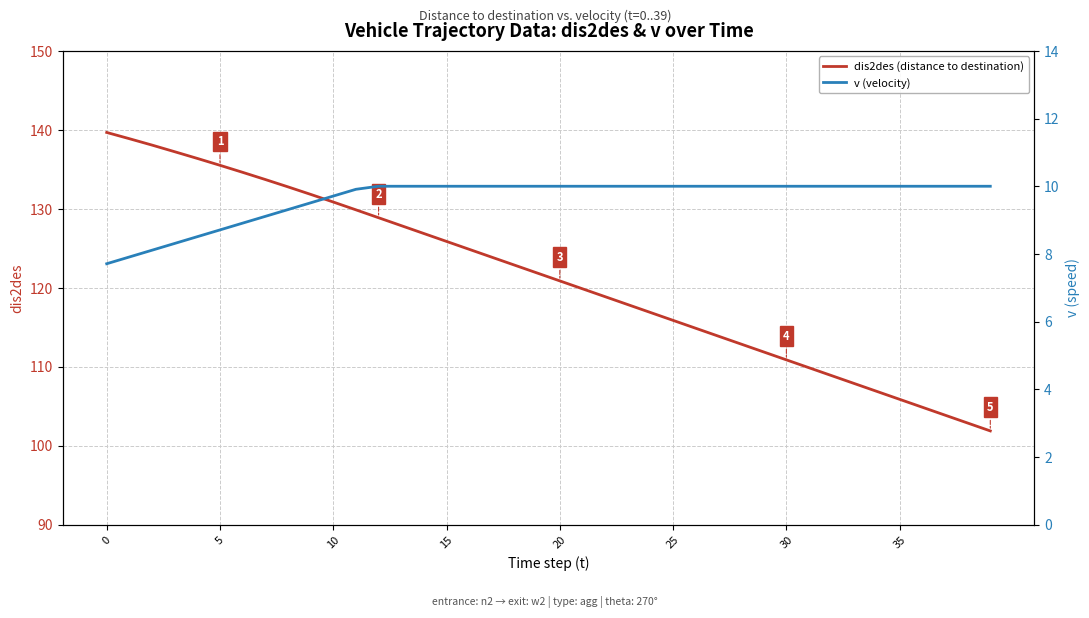

Reading right to left, list all the values displayed in this chart.

dis2des (distance to destination): 101.9	102.9	103.9	104.9	105.9	106.9	107.9	108.9	109.9	110.9	111.9	112.9	113.9	114.9	115.9	116.9	117.9	118.9	119.9	120.9	121.9	122.9	123.9	124.9	125.9	126.9	127.9	128.9	129.9	130.9	131.8	132.8	133.7	134.6	135.5	136.4	137.2	138.1	138.9	139.7
v (velocity): 10.0	10.0	10.0	10.0	10.0	10.0	10.0	10.0	10.0	10.0	10.0	10.0	10.0	10.0	10.0	10.0	10.0	10.0	10.0	10.0	10.0	10.0	10.0	10.0	10.0	10.0	10.0	10.0	9.9	9.7	9.5	9.3	9.1	8.9	8.7	8.5	8.3	8.1	7.9	7.7